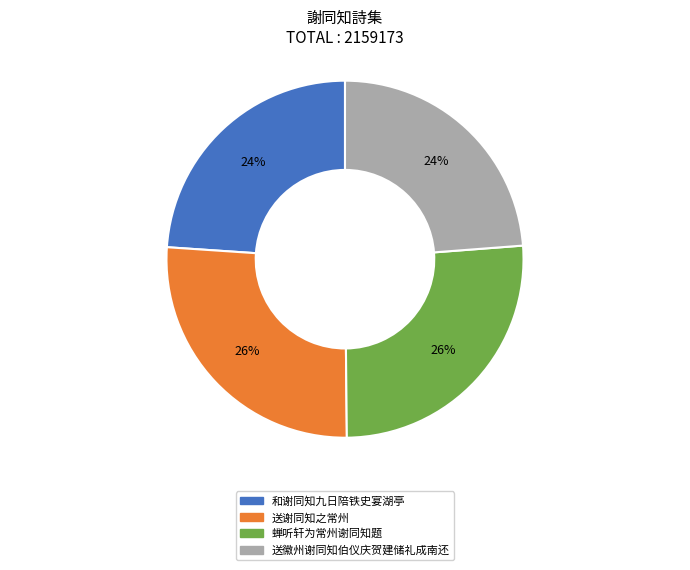

To the nearest percent, what is the difference between the largest and smallest slice percentages?

2%